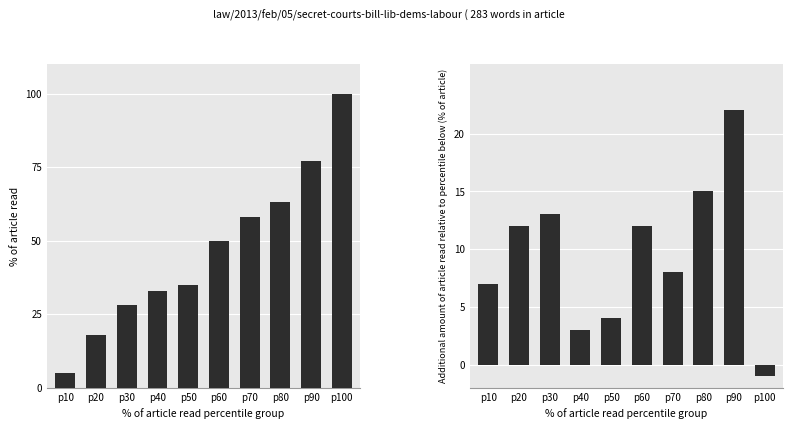

What are all the series names shown in the legend?

% of article read, Additional amount of article read